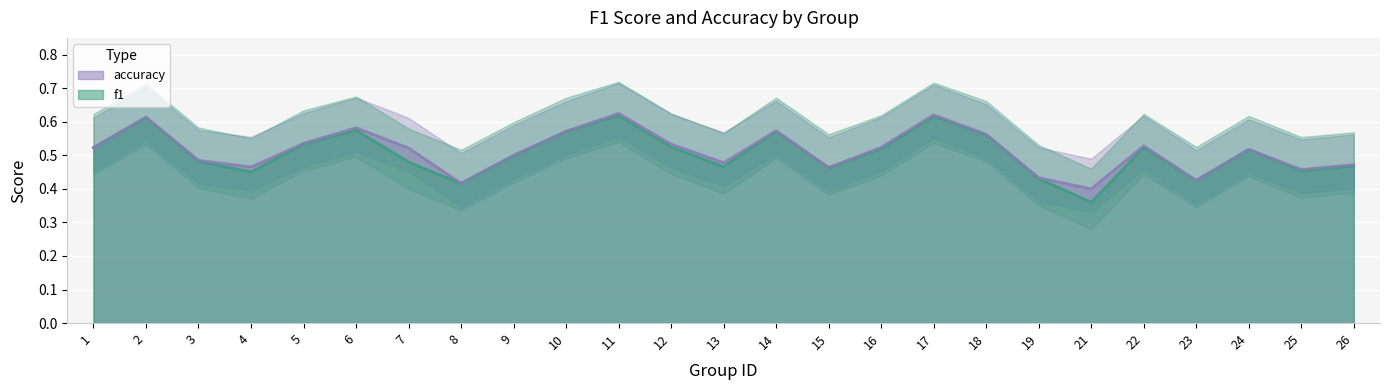

What is the value of the f1 point at the 16th from the left?

0.5